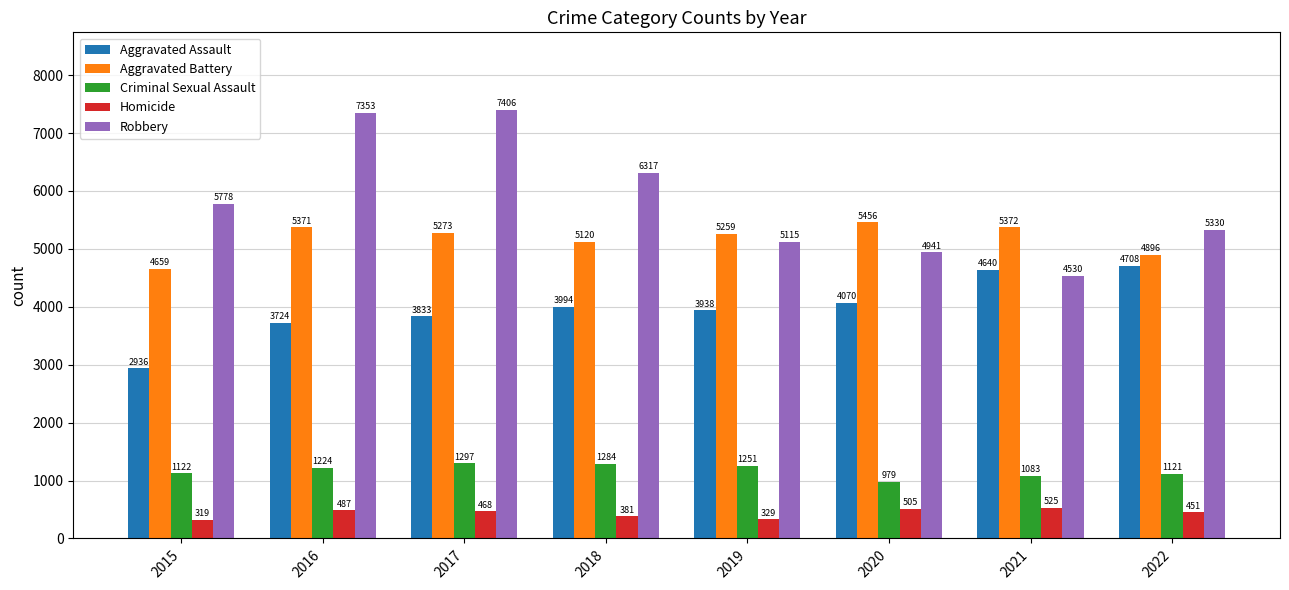

At how many categories does at least one series exceed 2500?

8